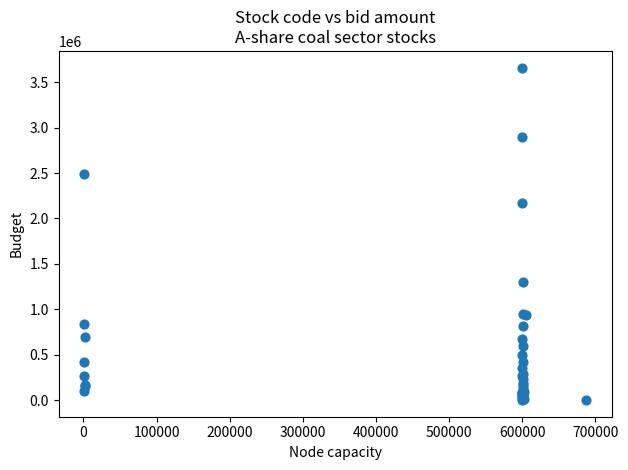

What Y value in the scatter plot is closest to 1831177?

2170182